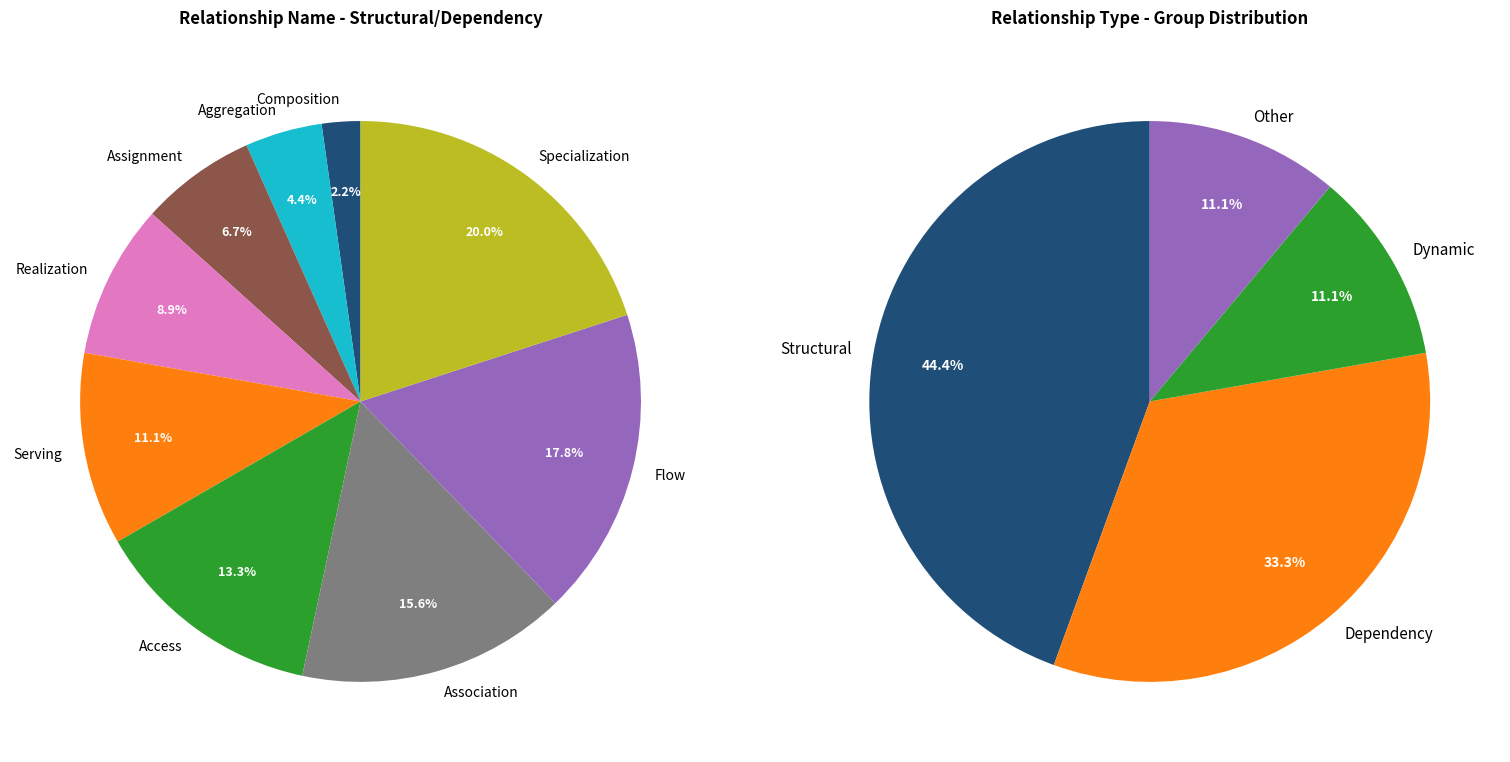

Is there a majority slice in this chart?

No